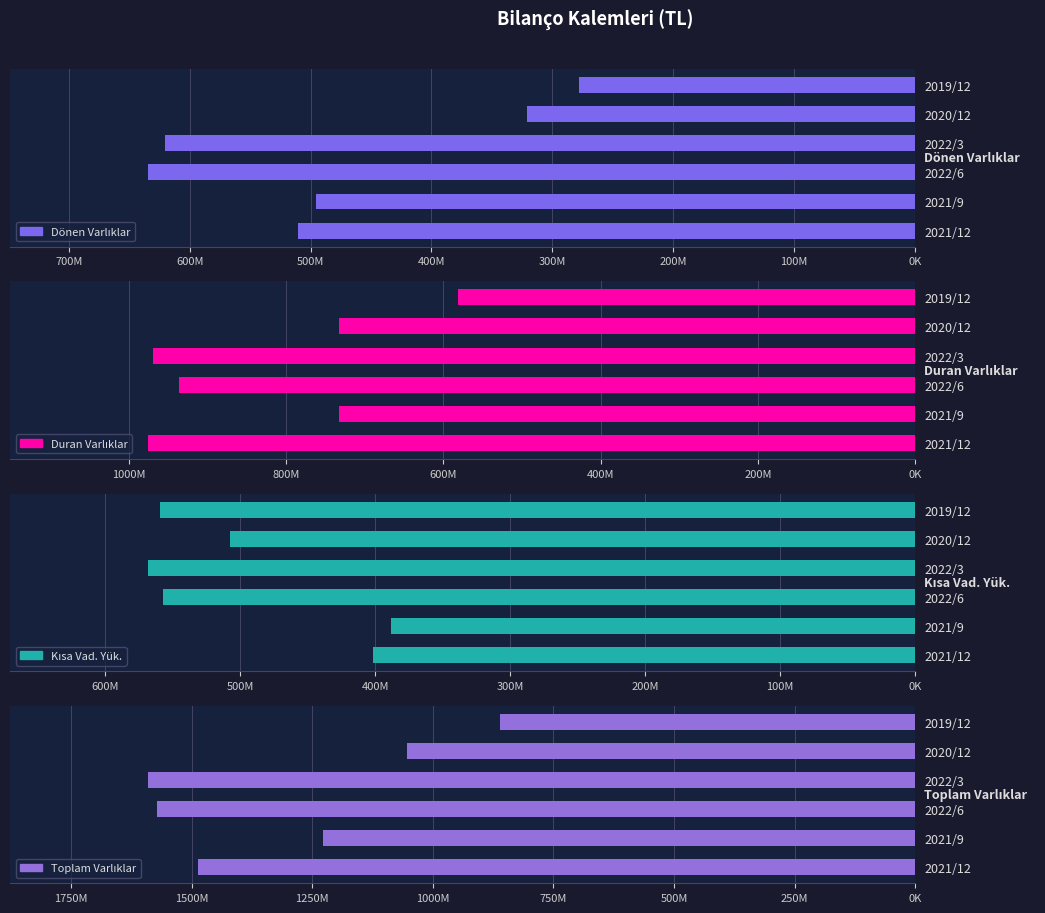

Which series has the largest total across all categories?

Toplam Varlıklar